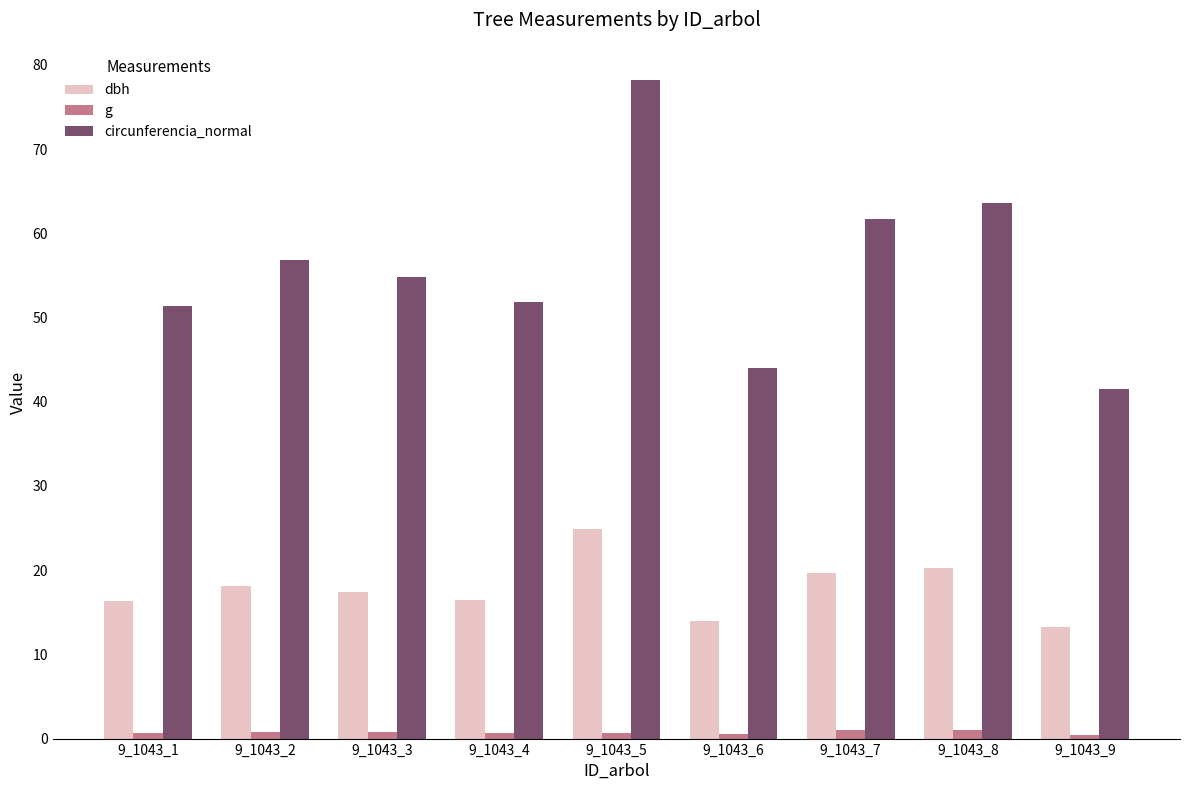

What is the average value of the g series?

0.7